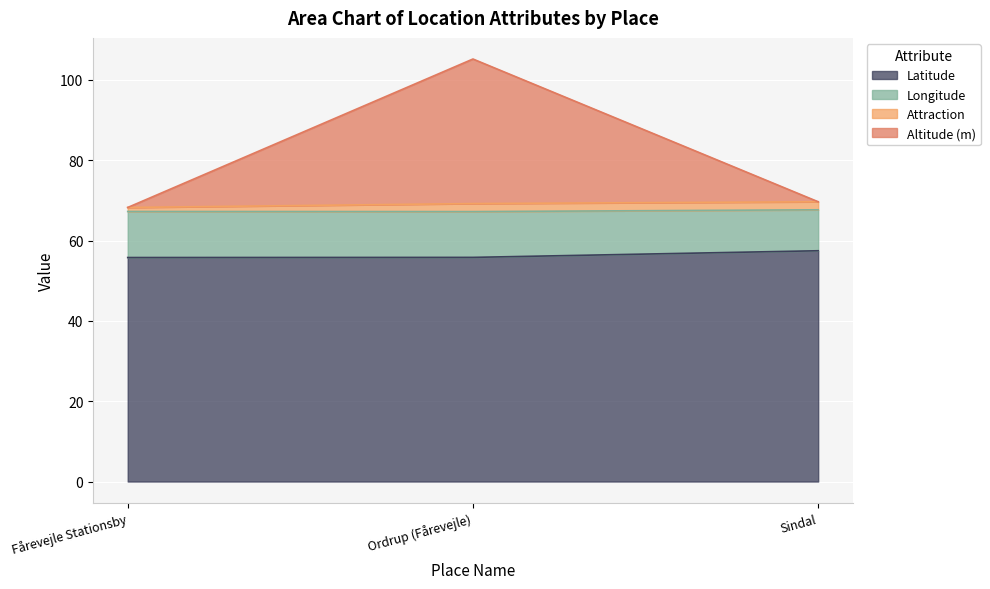

What is the highest value of the Latitude series?

57.5